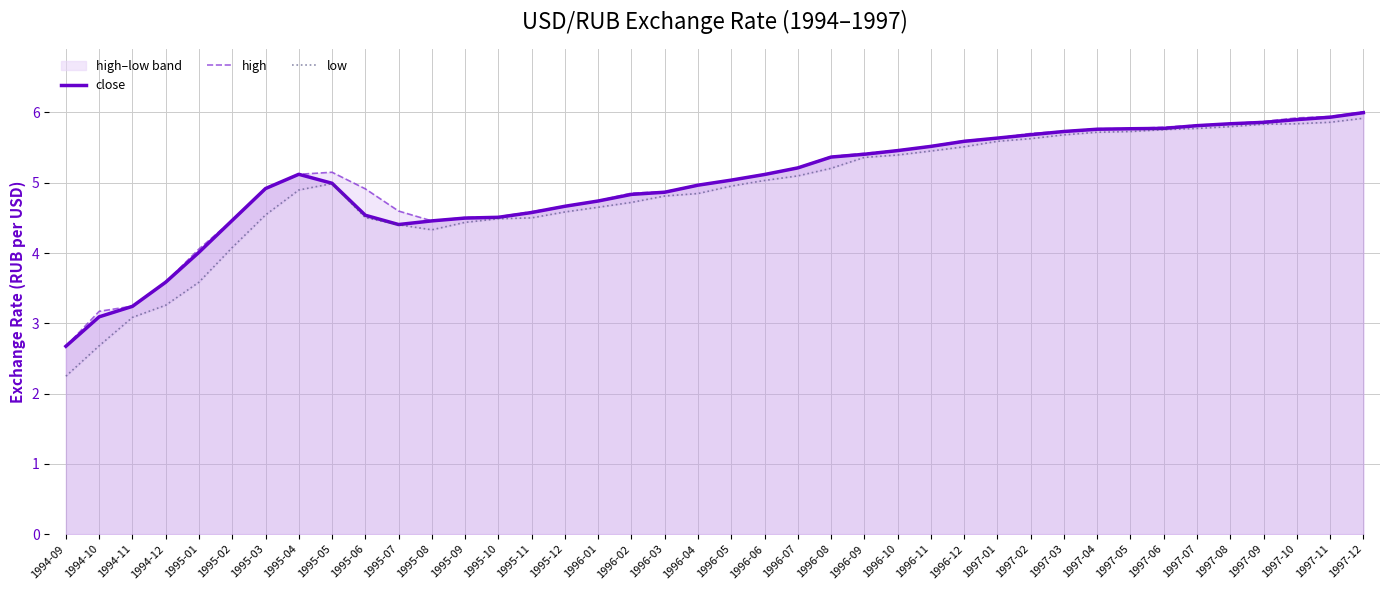

The close series shows 5.9 at 1995-07. True or false?

False